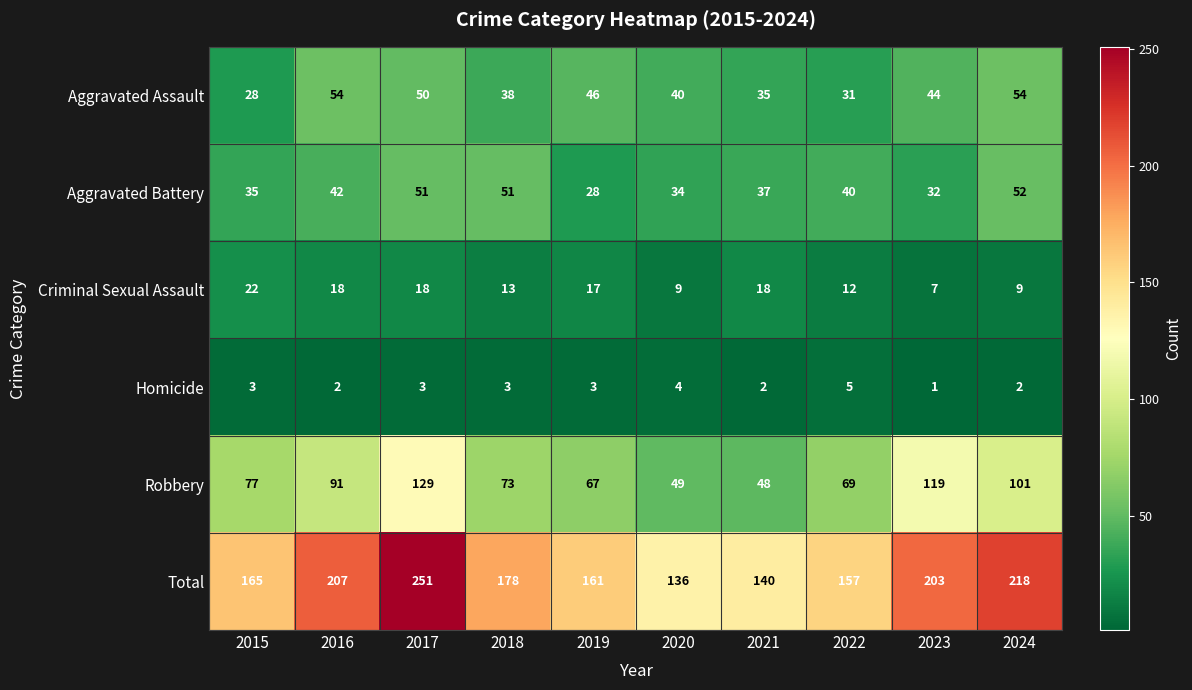

Rank the series at 2016 from highest to lowest value.

Total, Robbery, Aggravated Assault, Aggravated Battery, Criminal Sexual Assault, Homicide